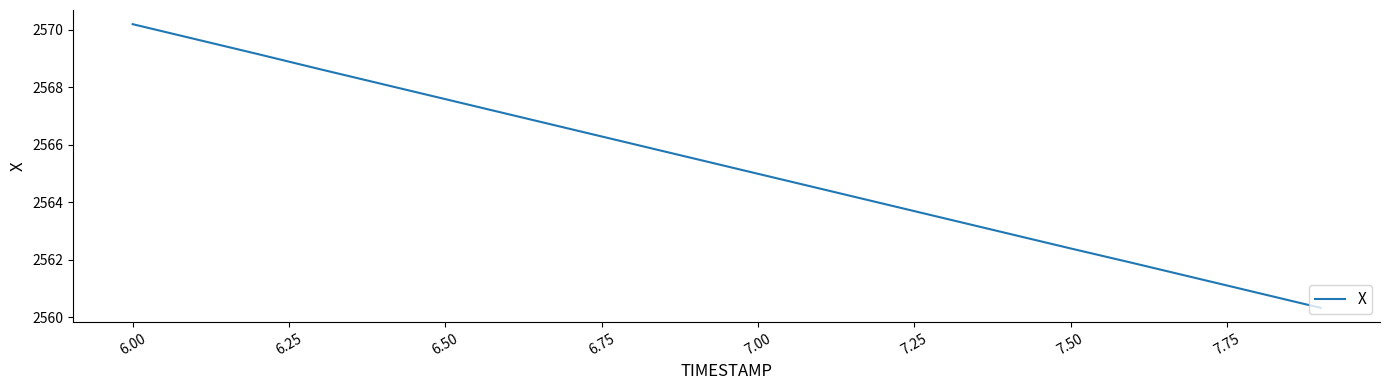

True or false: the data has more than 0 interior local peaks.

False